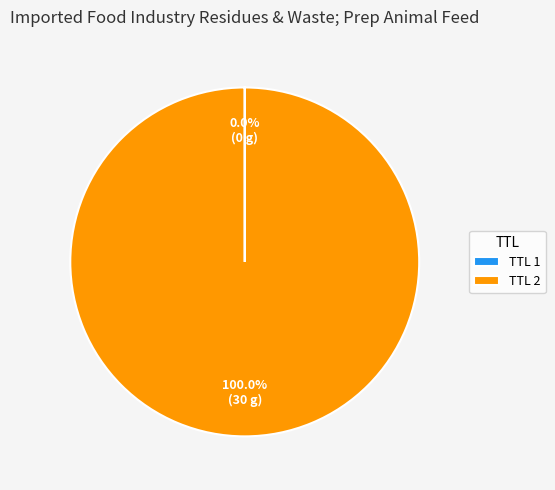

What is the largest slice in the pie chart?

TTL 2